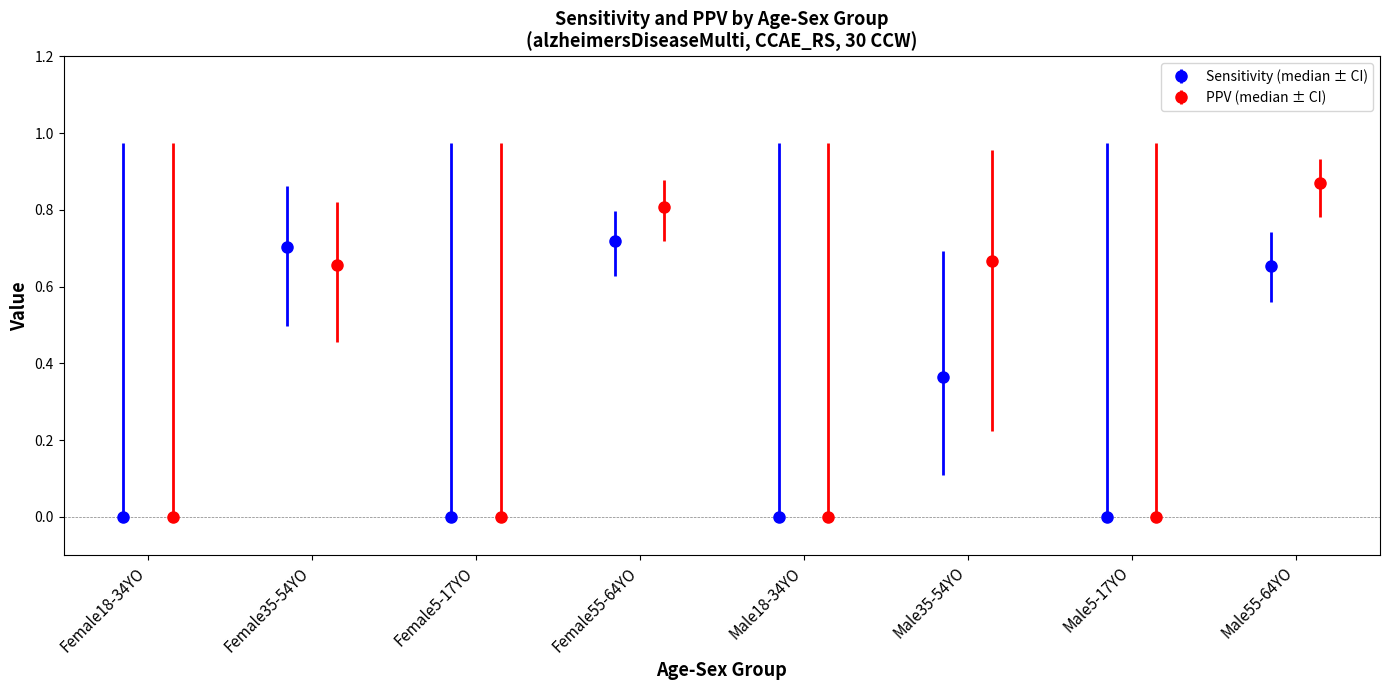

Reading left to right, list all the values displayed in this chart.

sensitivityCi95Lb: 0.0	0.5	0.0	0.6	0.0	0.1	0.0	0.6
sensitivityCi95Ub: 1.0	0.9	1.0	0.8	1.0	0.7	1.0	0.7
sensitivity_mid: 0.0	0.7	0.0	0.7	0.0	0.4	0.0	0.7
ppvCi95Lb: 0.0	0.5	0.0	0.7	0.0	0.2	0.0	0.8
ppvCi95Ub: 1.0	0.8	1.0	0.9	1.0	1.0	1.0	0.9
ppv_mid: 0.0	0.7	0.0	0.8	0.0	0.7	0.0	0.9